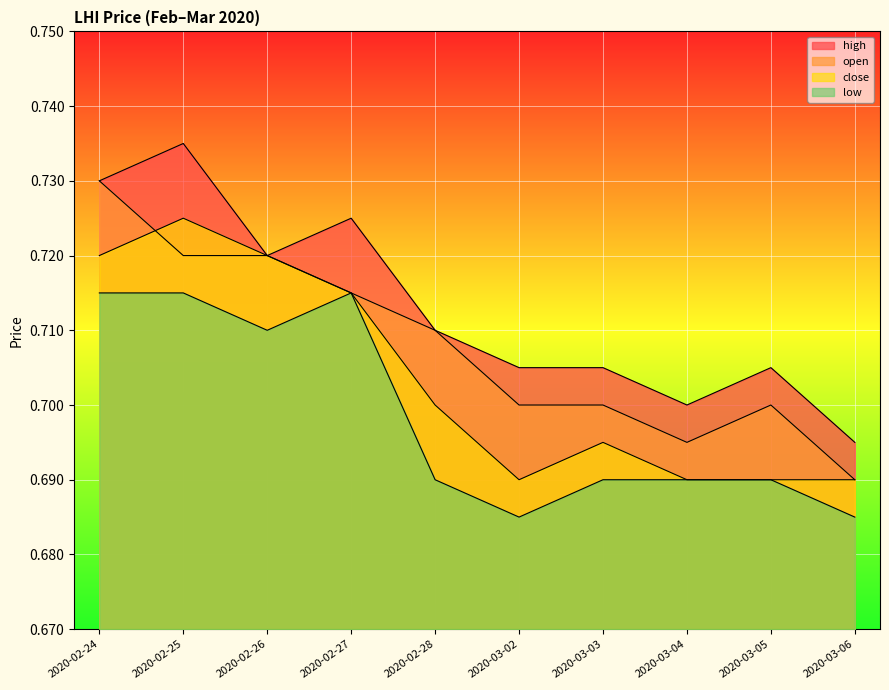

The value of high at 2020-03-02 is 0.7. True or false?

True